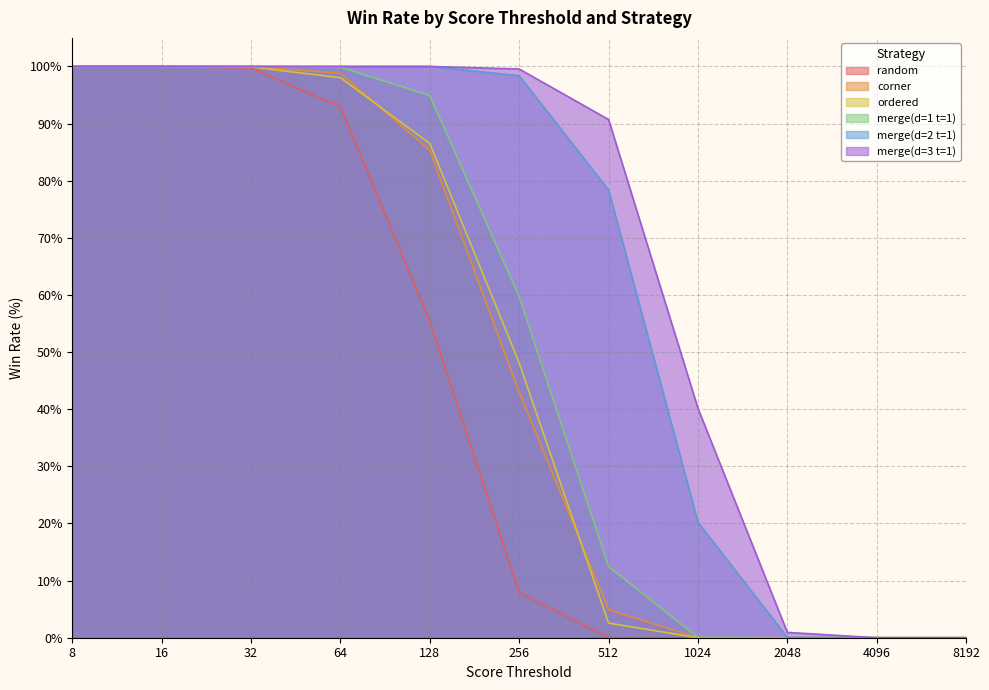

The value of corner at 2048 is 0.0. True or false?

True